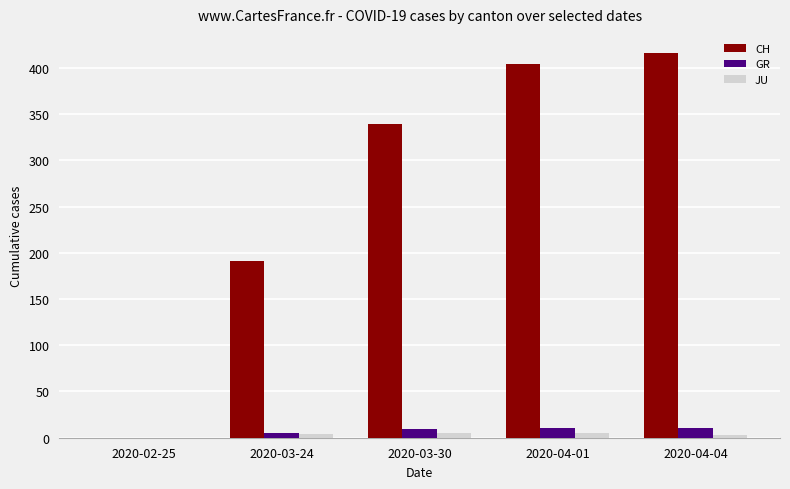

Count the number of categories in the chart.

5